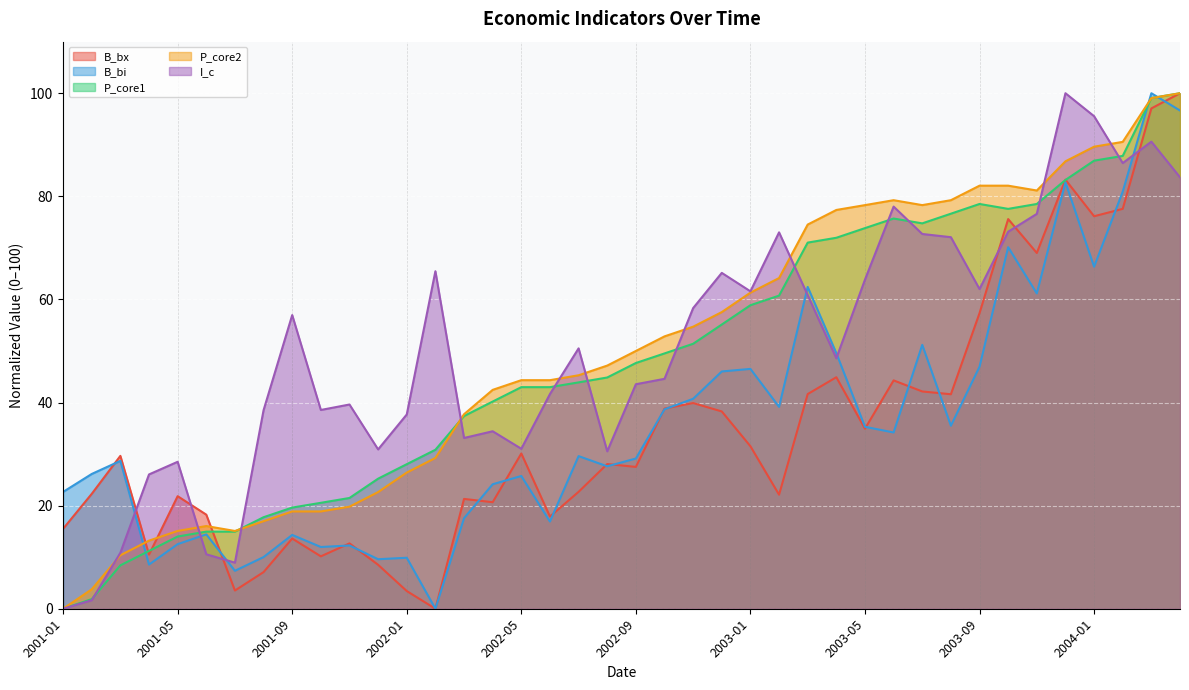

How many values in B_bi are above zero?

39